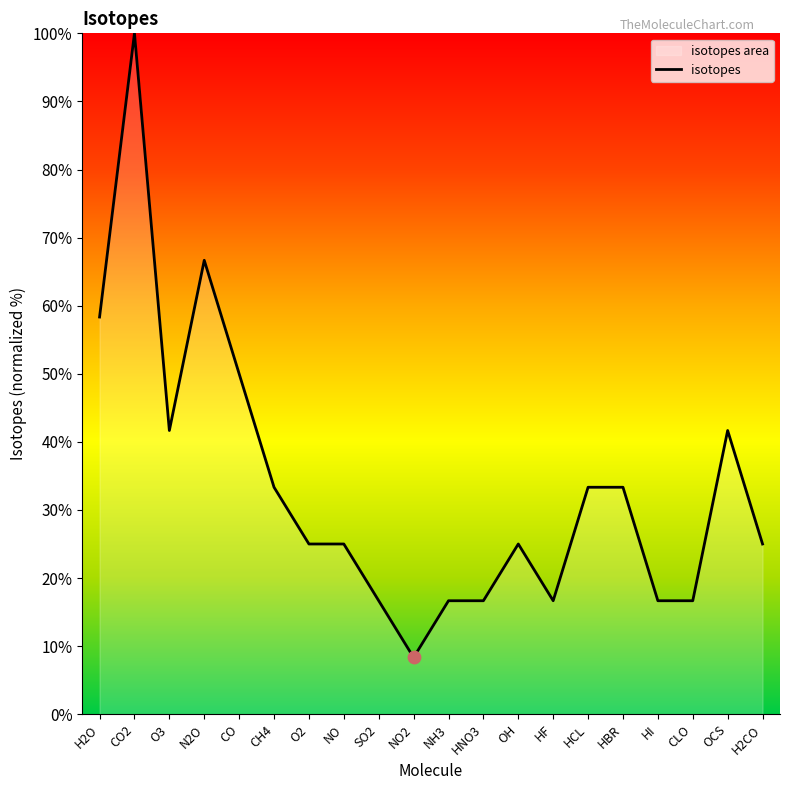

Approximately how many times larger is the value at O3 compared to N2O?

0.6